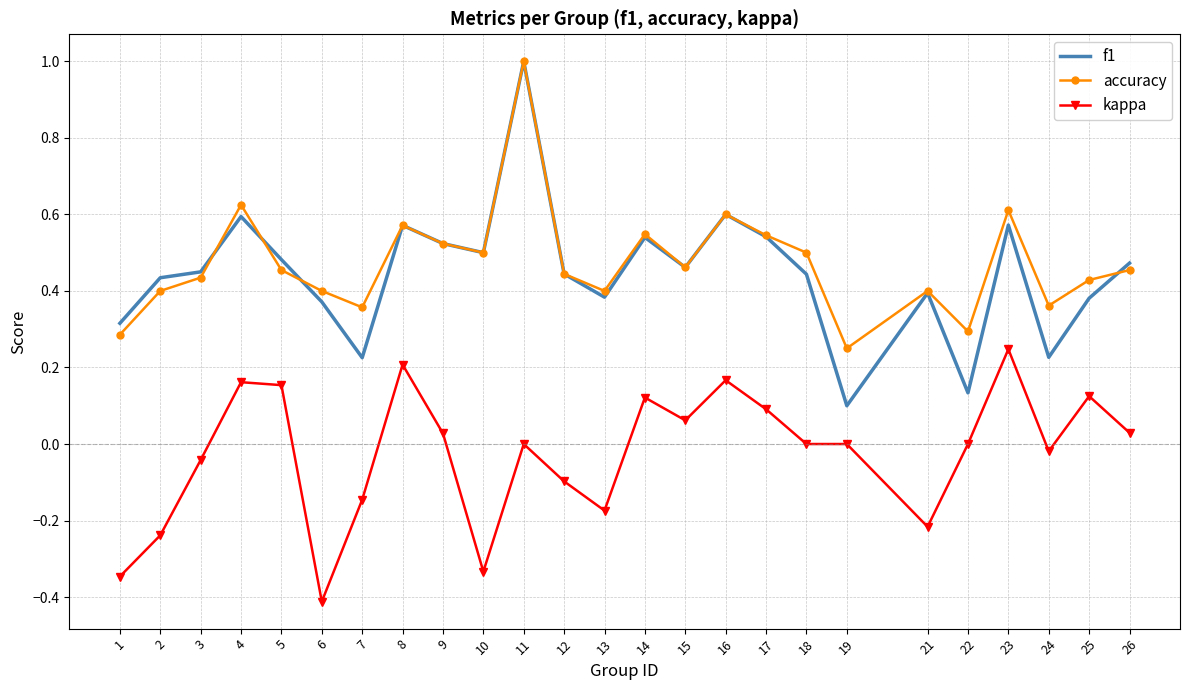

Which series has the largest total across all categories?

accuracy